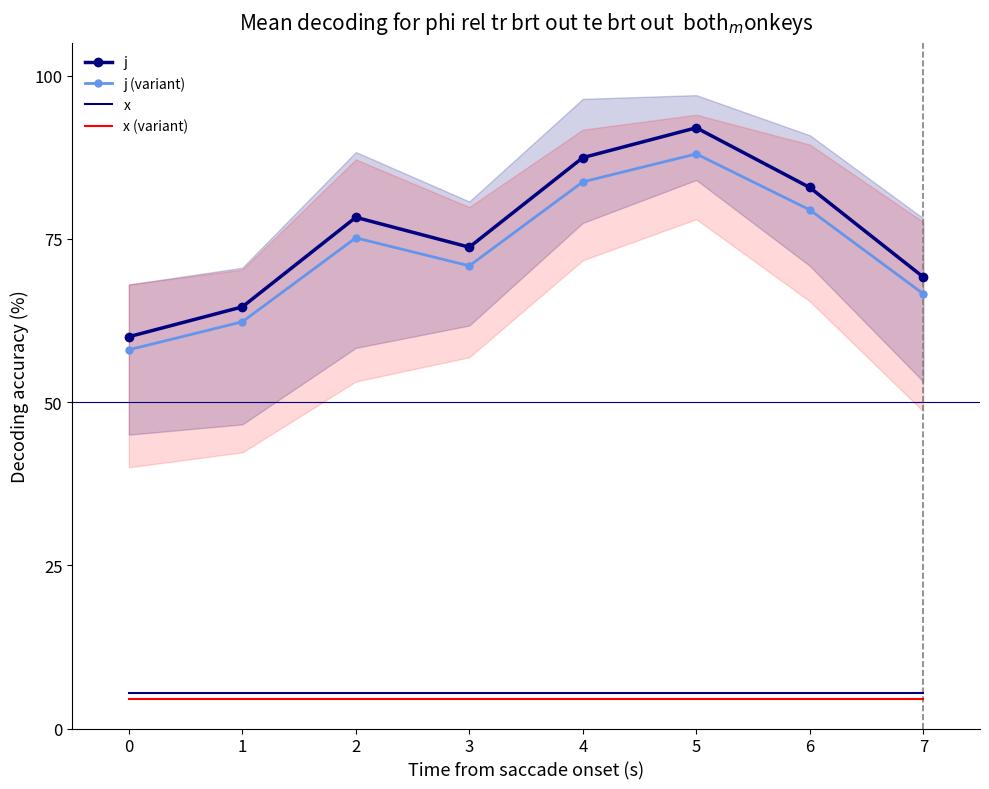

List the series in order of their peak value, lowest first.

x (variant), x, j (variant), j